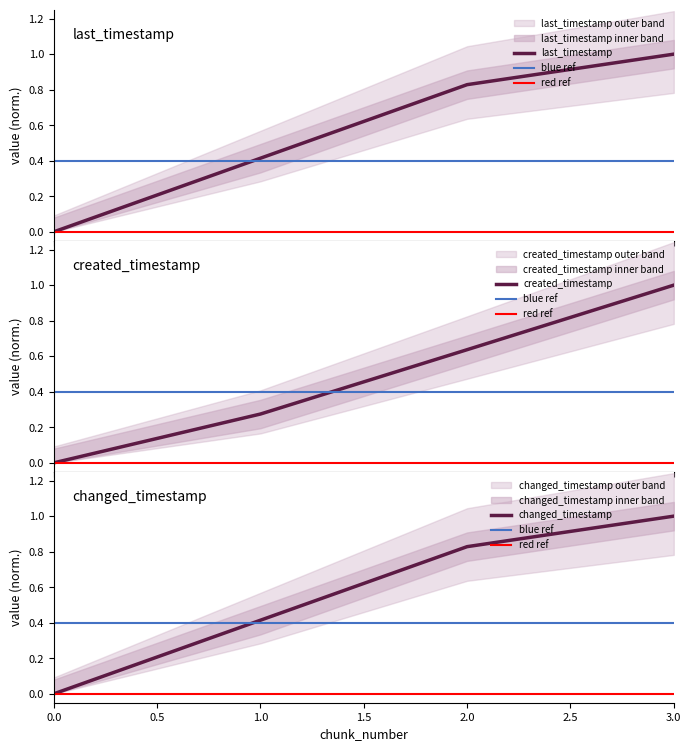

What is the highest value of the last_timestamp series?

1.0